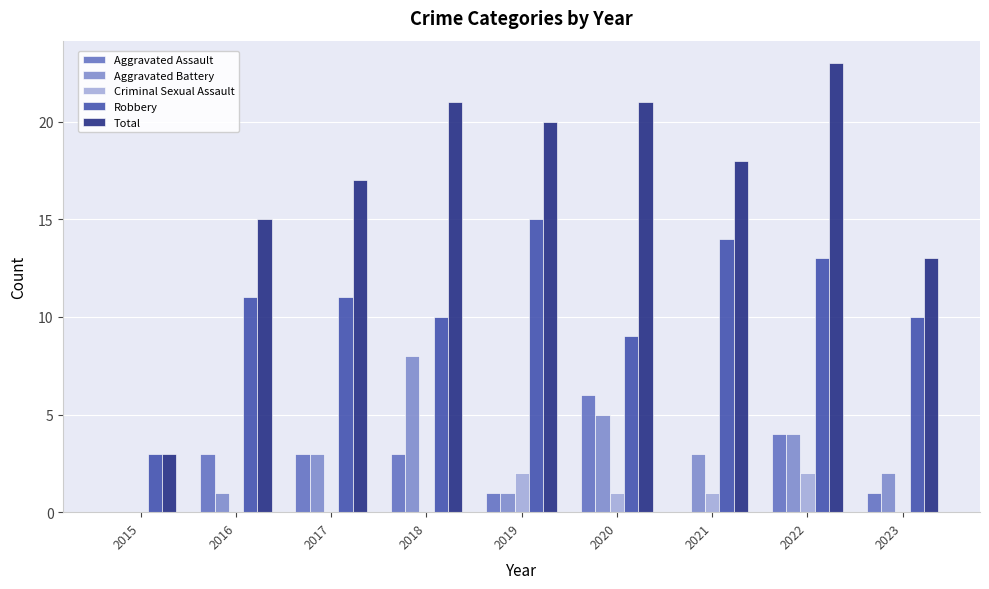

What is the sum of all Aggravated Assault values?

21